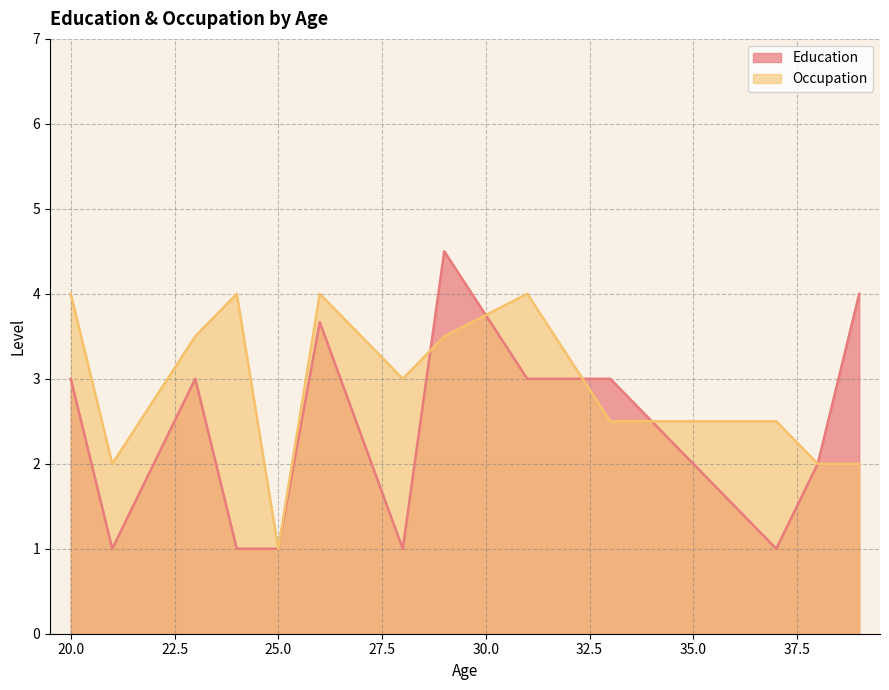

How many Education values are between 1 and 4?

19